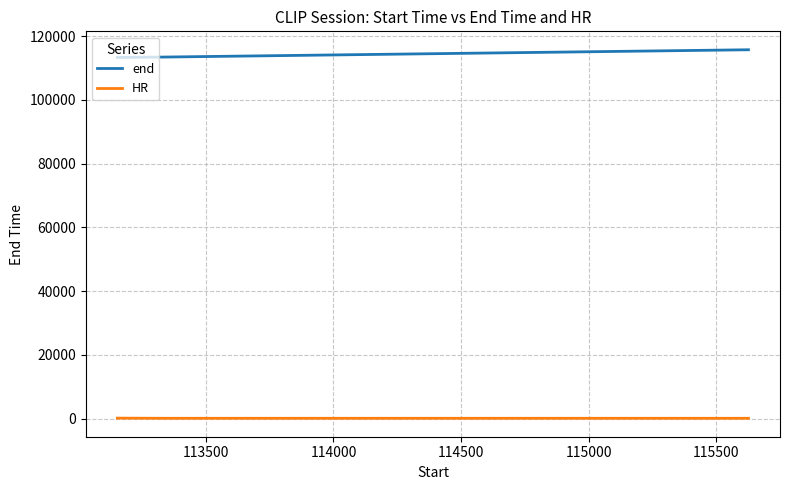

Which series has the largest total across all categories?

end